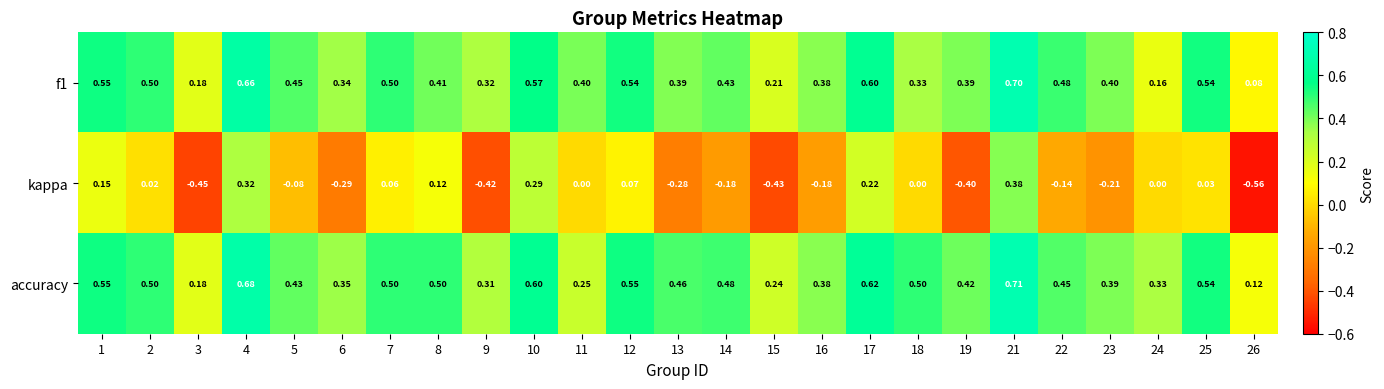

Is the value of kappa at 11 greater than the value of accuracy at 1?

No